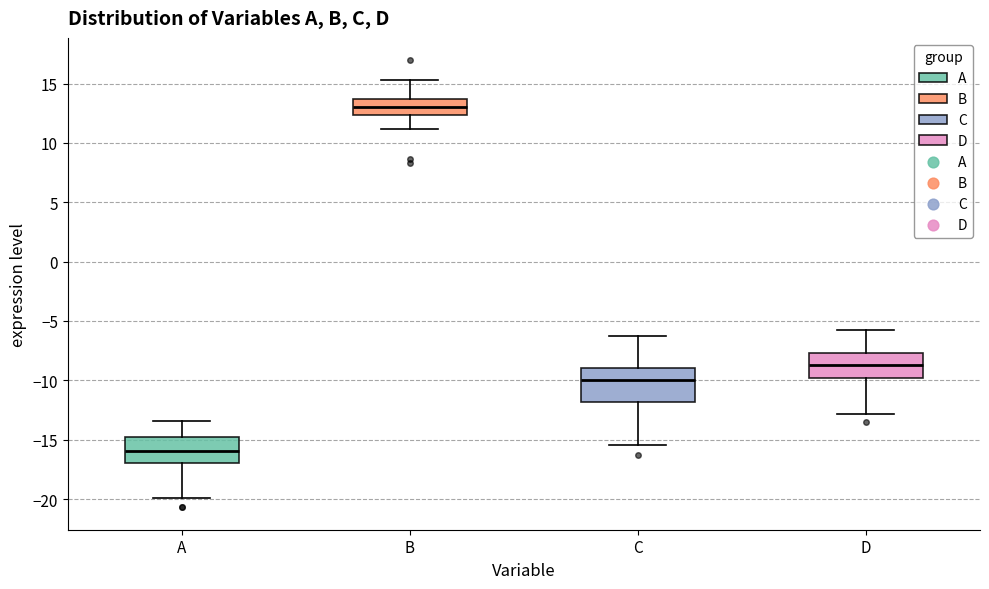

Which box has the highest median line?

B